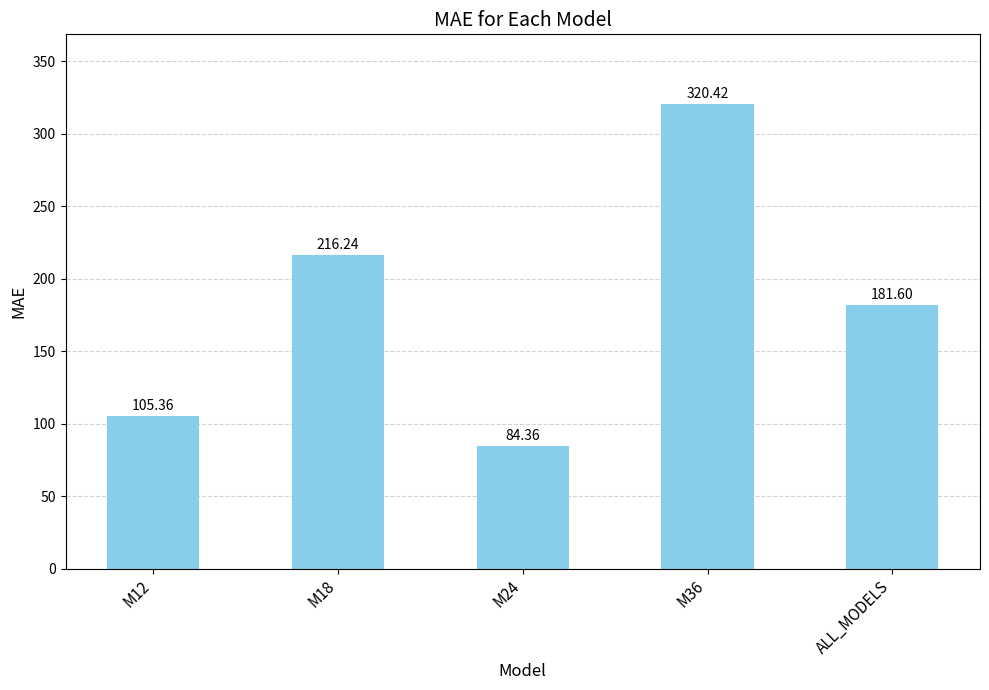

What is the label of the 1st bar from the left?

M12